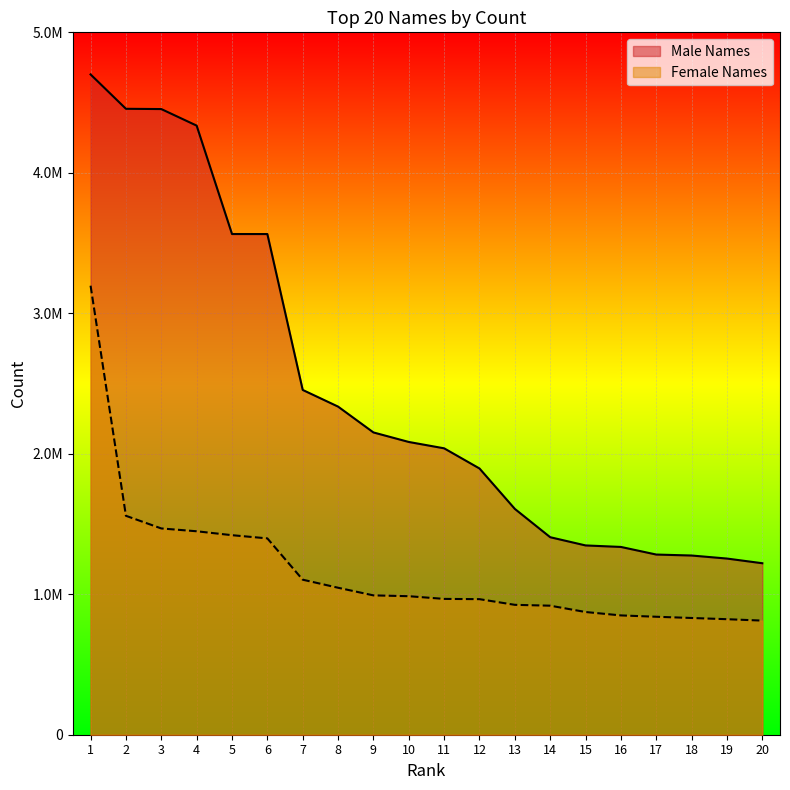

List the labels in order of Female Names value, smallest first.

20, 19, 18, 17, 16, 15, 14, 13, 12, 11, 10, 9, 8, 7, 6, 5, 4, 3, 2, 1